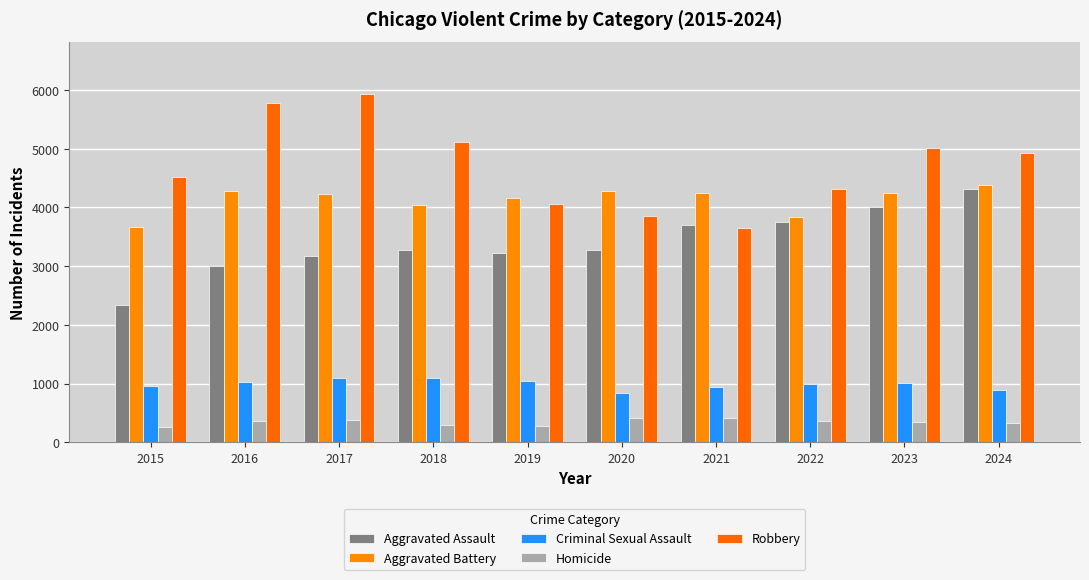

Count the number of categories in the chart.

10